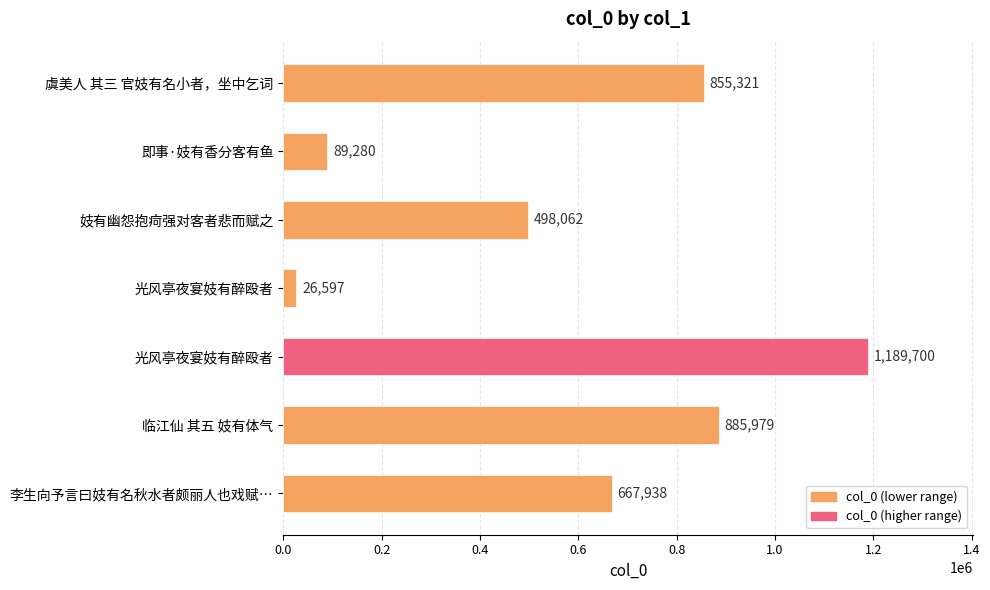

How many values are below 667938?

3